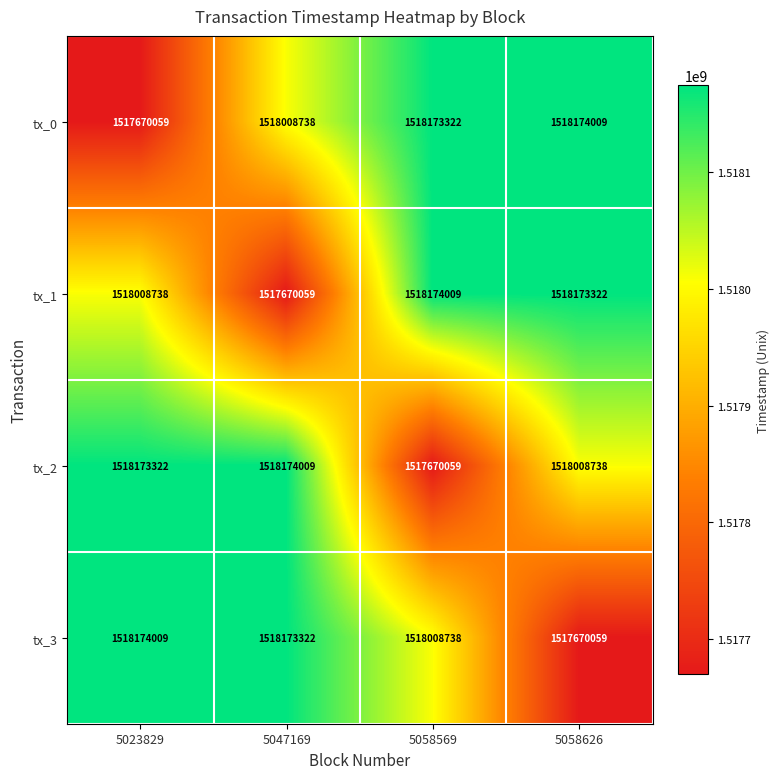

Is it true that tx_0 equals 834269809 at 5047169?

False